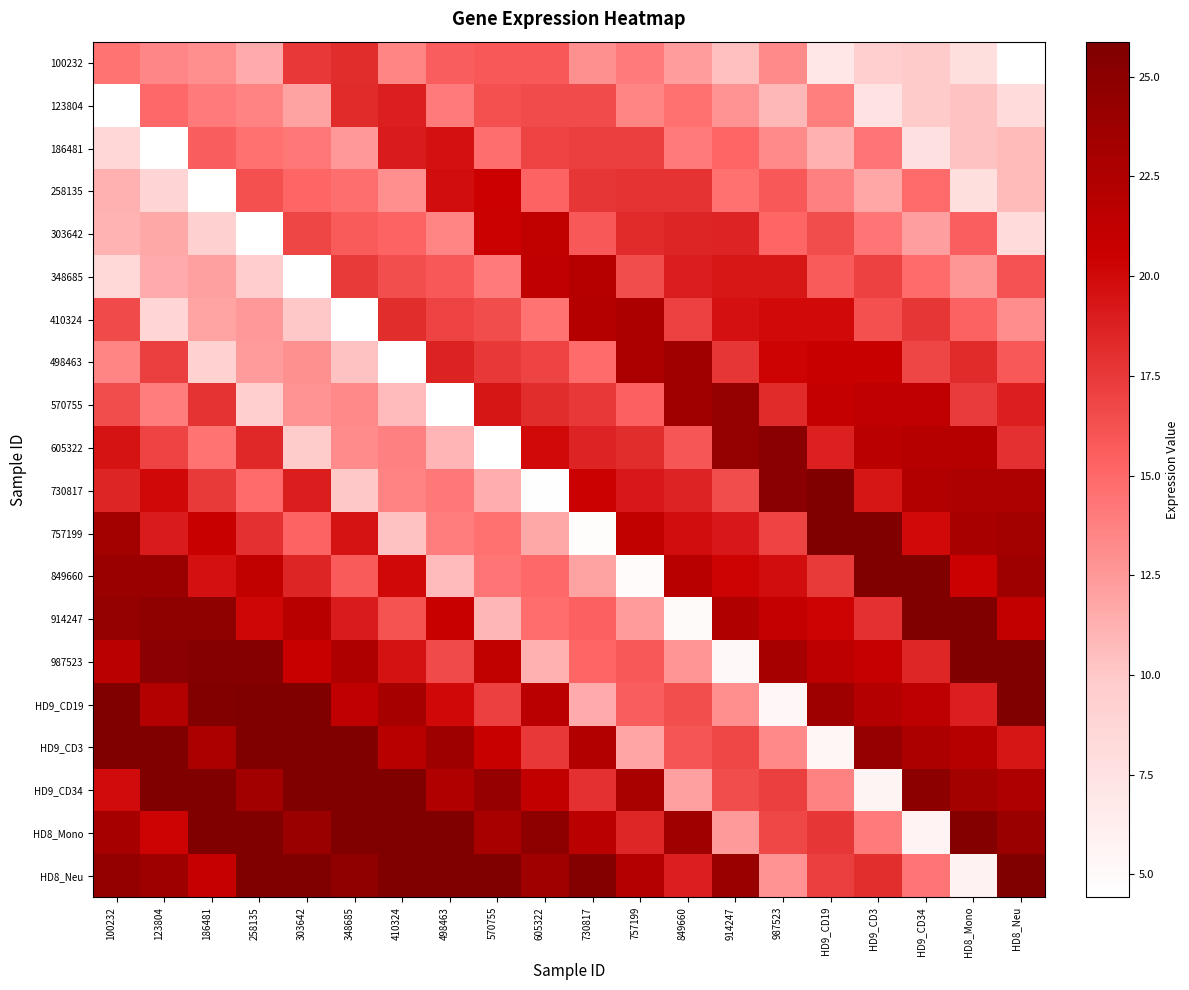

What is the total value across all series at HD8_Neu?

358.6